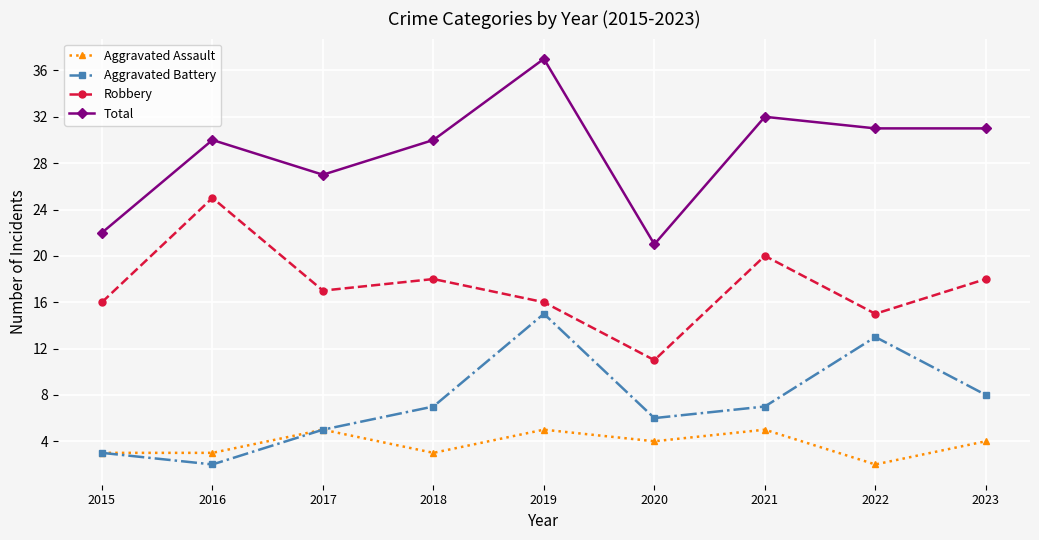

Is it true that Robbery equals 6 at 2015?

False